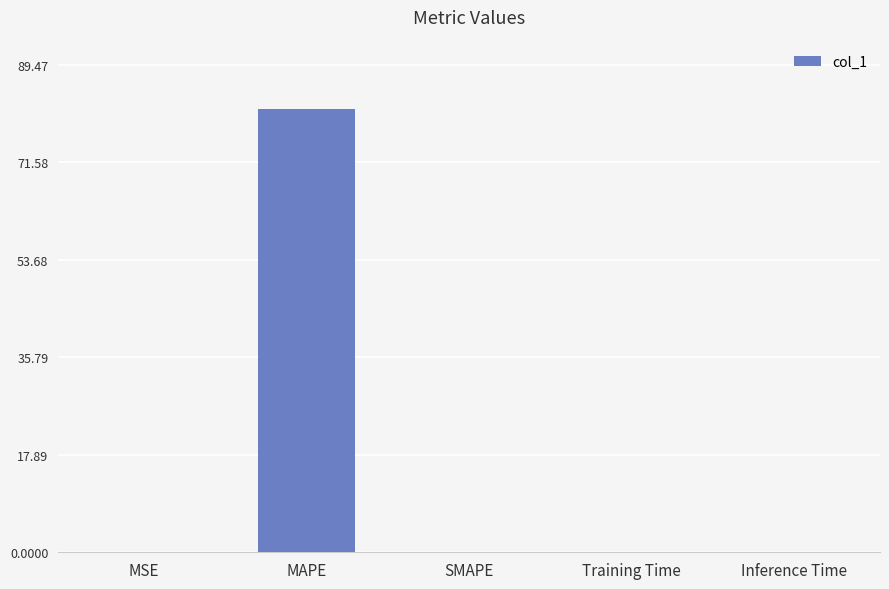

Which has a higher value, Inference Time or MAPE?

MAPE